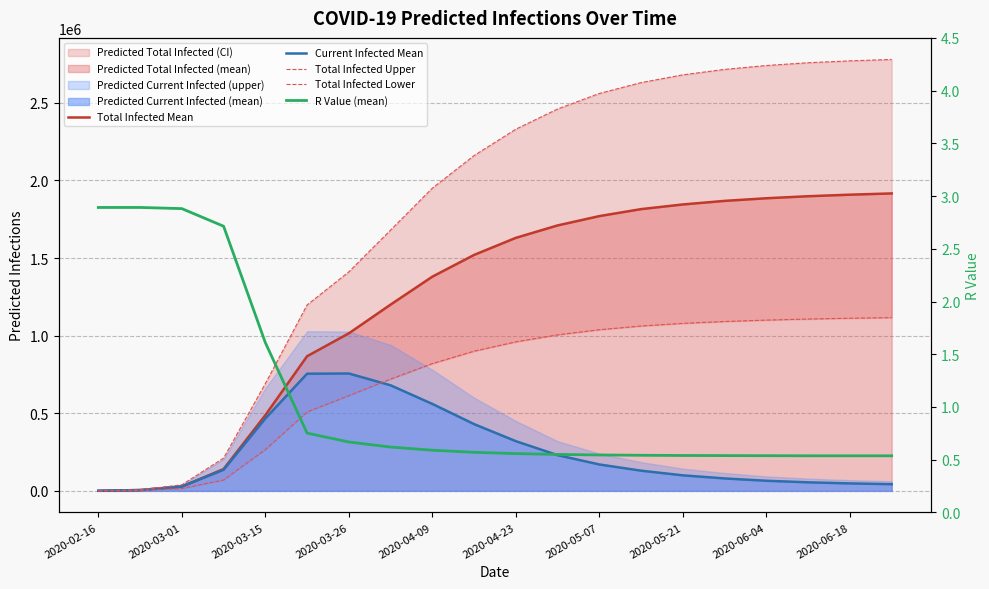

Rank the series at 2020-03-01 from highest to lowest value.

Total Infected Upper, Total Infected Mean, Current Infected Mean, Total Infected Lower, R Value (mean)